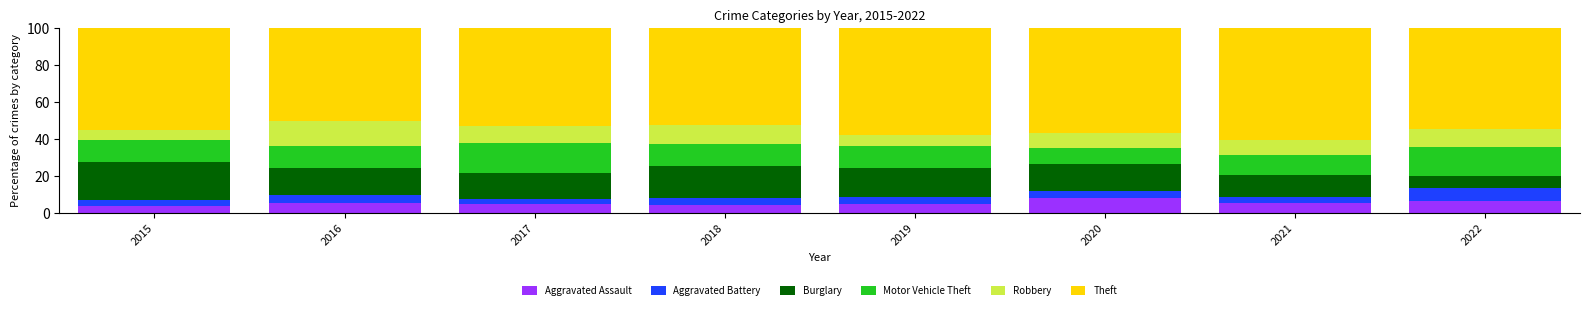

What is the highest value of the Aggravated Assault series?

8.1